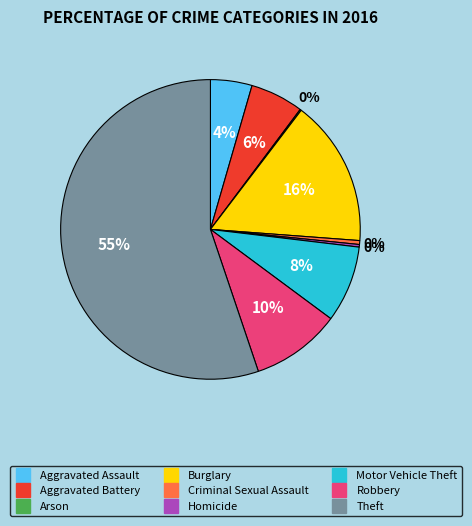

The Burglary slice represents 16% of the pie. True or false?

True